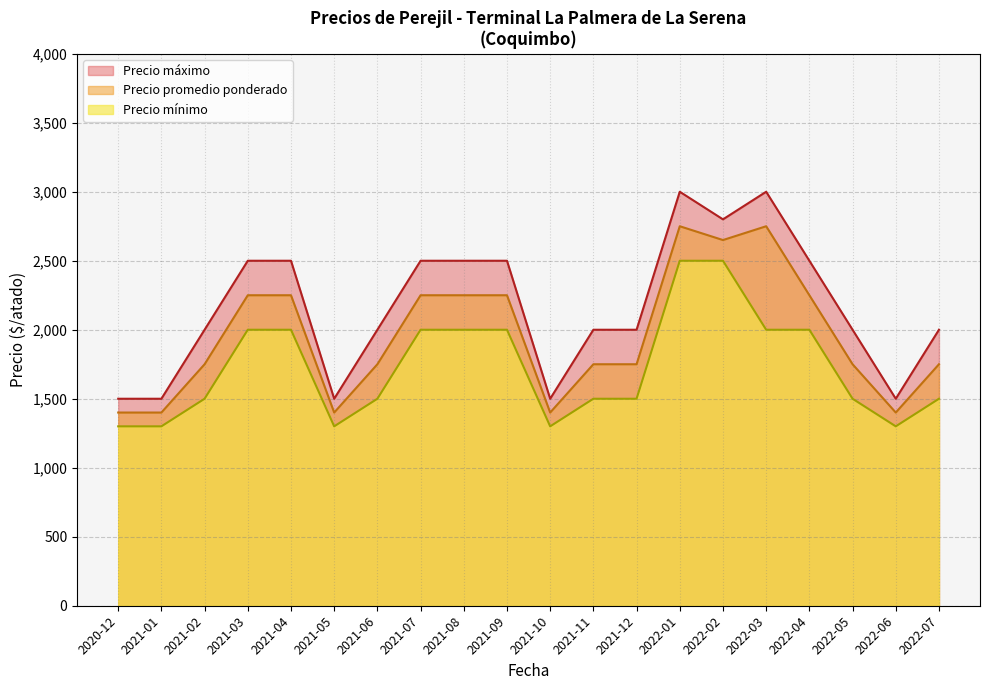

What is the difference between the maximum and minimum values in the Precio mínimo series?

1200